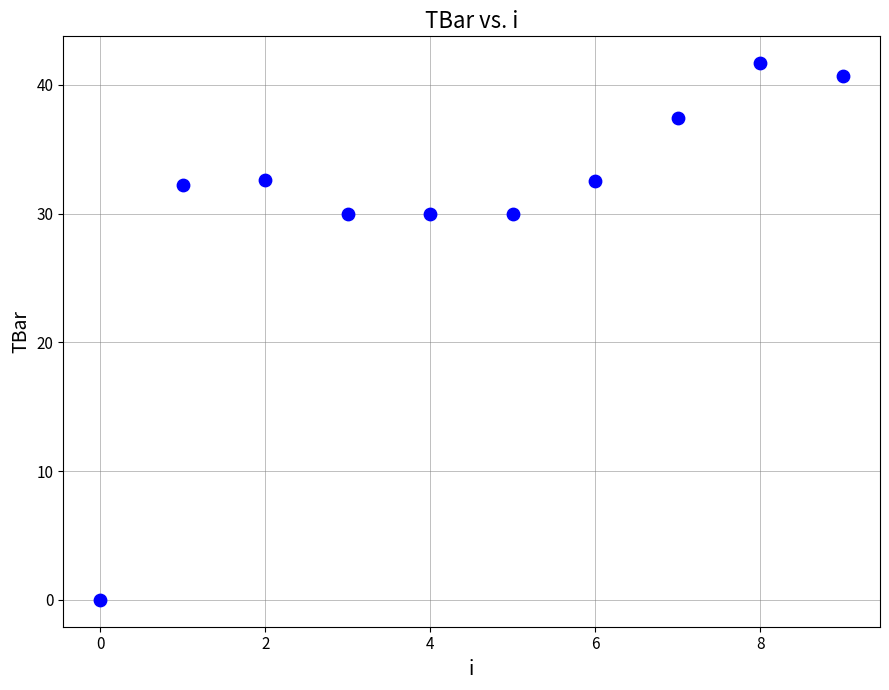

What is the average Y value?

30.7